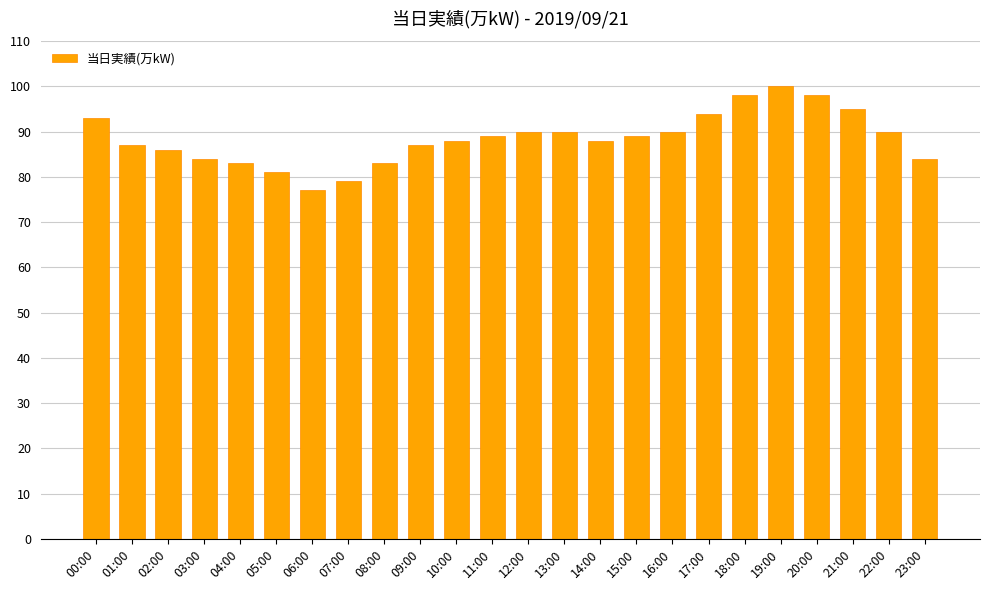

How many bars are there in total?

24